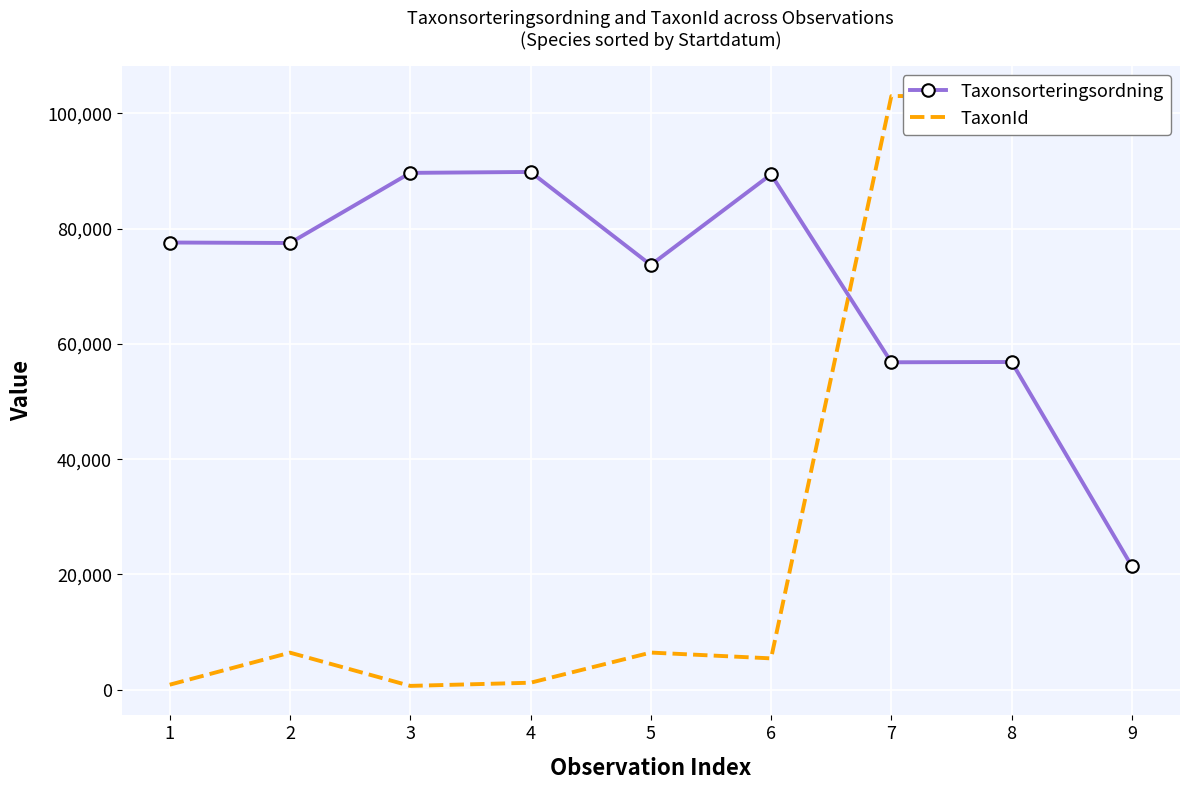

The value of TaxonId at 8 is 48700. True or false?

False